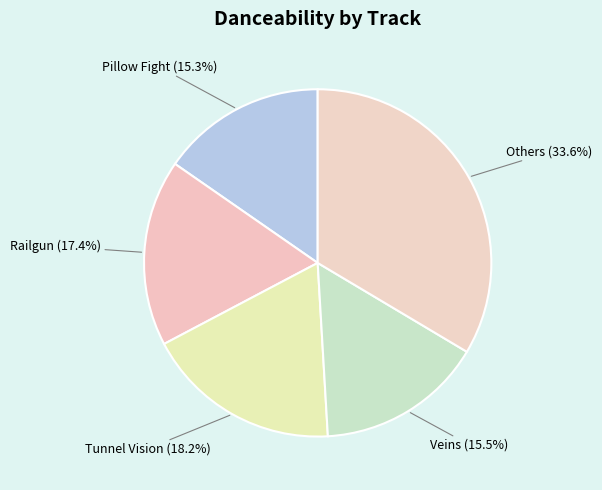

Is Tunnel Vision the majority of the pie?

No